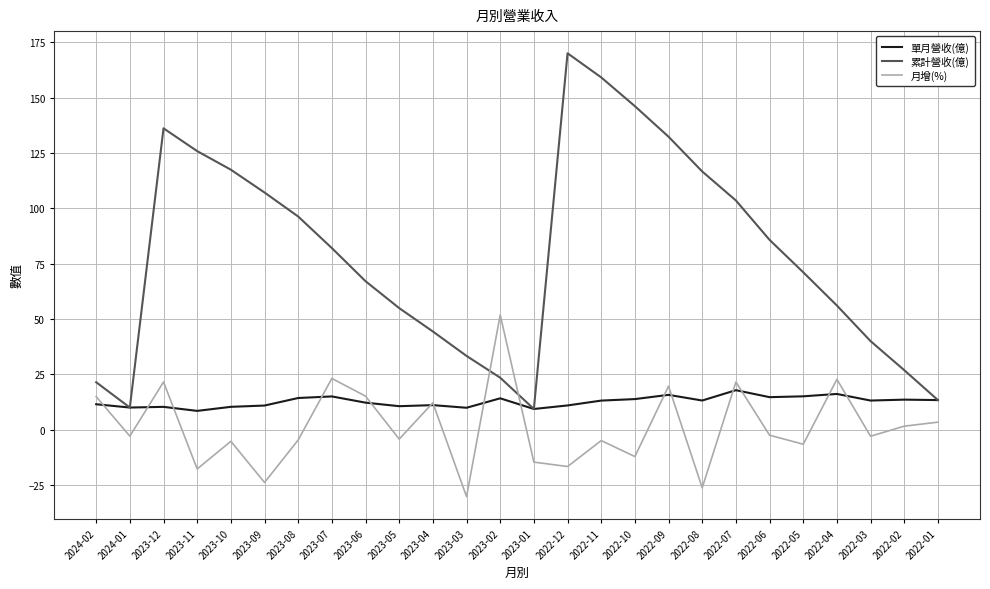

Where is 月增(%) nearest to the value 10?

2023-04